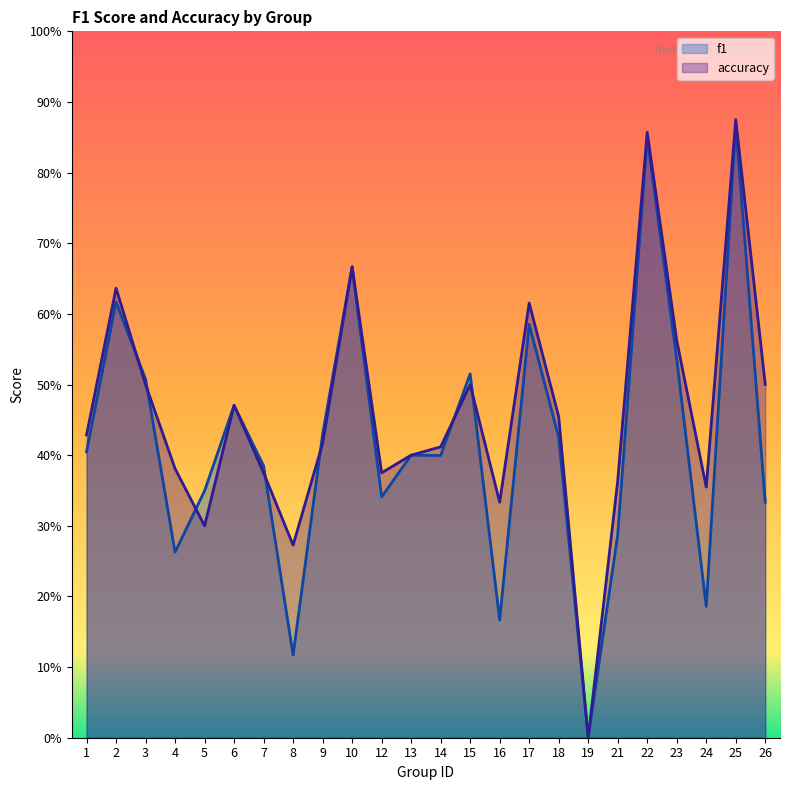

How many values in the f1 series exceed 0?

23